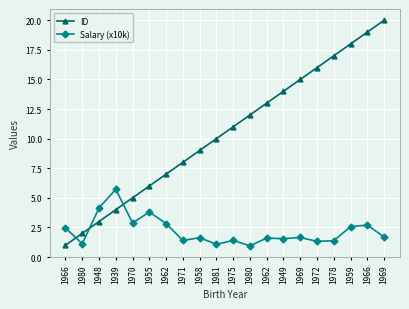

Rank the series by their average value, from lowest to highest.

Salary (x10k), ID